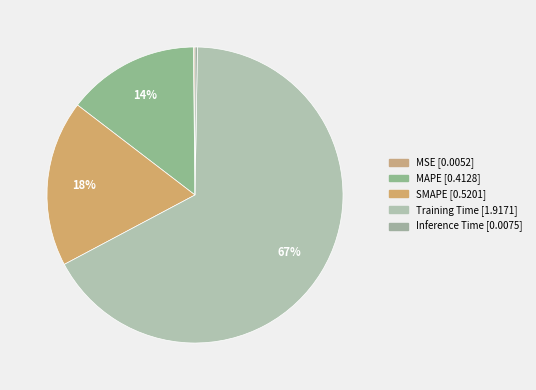

Rank the categories by value from highest to lowest.

Training Time, SMAPE, MAPE, Inference Time, MSE